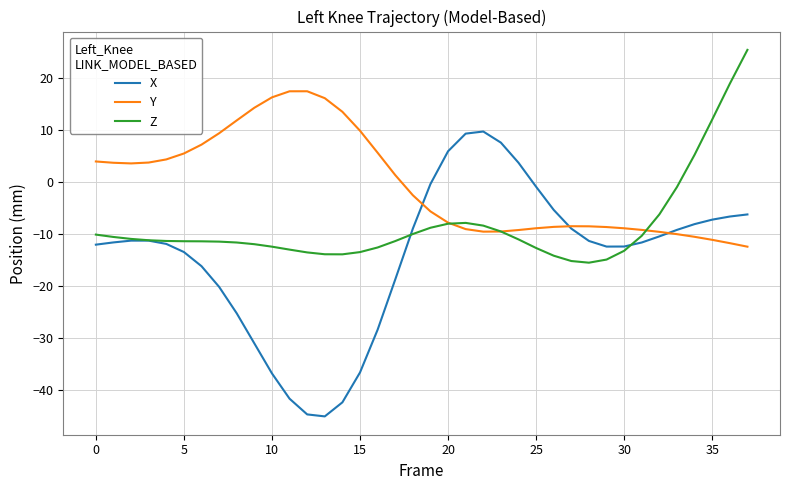

What is the minimum value for X?

-45.1